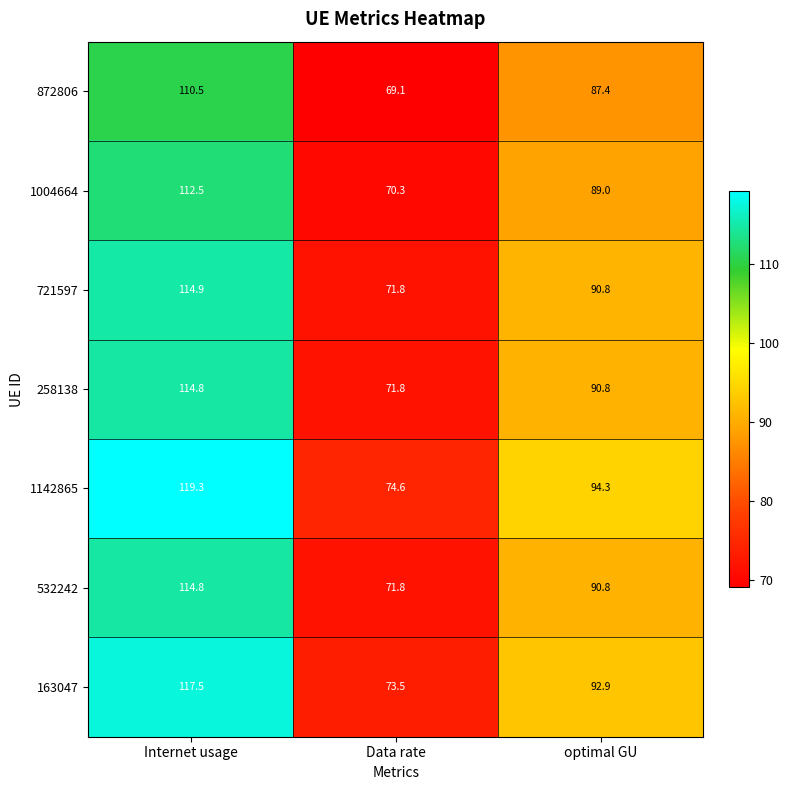

What is the average value of the 163047 series?

94.6